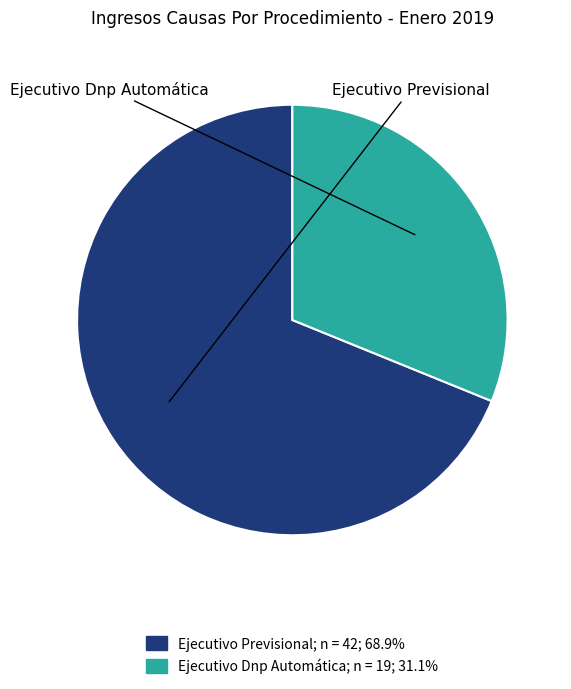

Is there any slice that represents more than half of the pie?

Yes